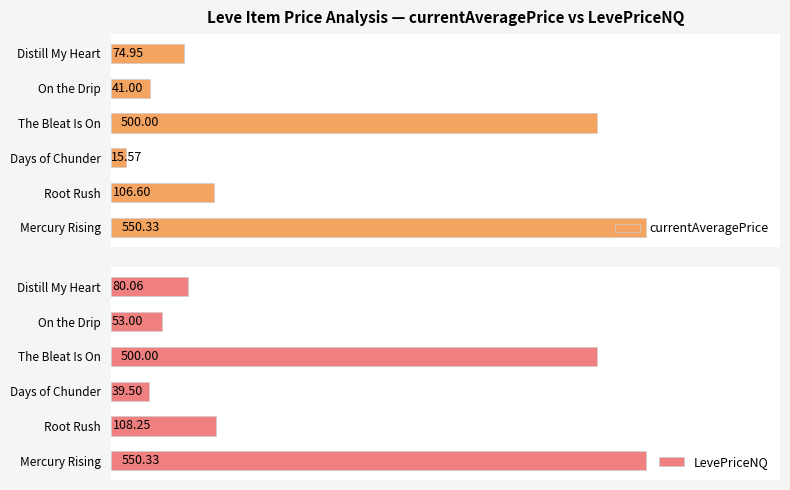

List the labels in order of currentAveragePrice value, smallest first.

Days of Chunder, On the Drip, Distill My Heart, Root Rush, The Bleat Is On, Mercury Rising